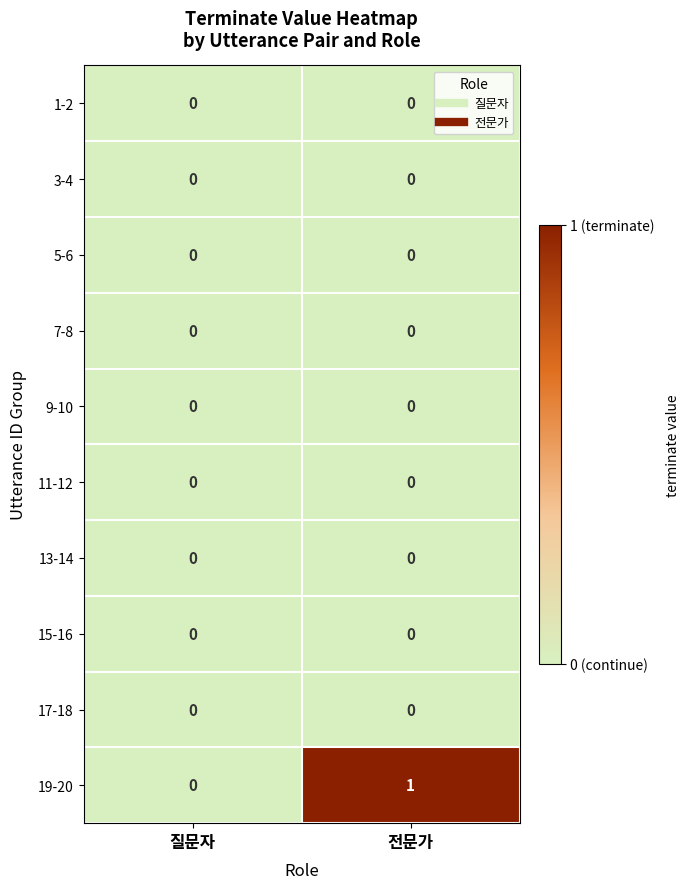

Reading left to right, what are all the values shown in this chart?

1-2: 0	0
3-4: 0	0
5-6: 0	0
7-8: 0	0
9-10: 0	0
11-12: 0	0
13-14: 0	0
15-16: 0	0
17-18: 0	0
19-20: 0	1